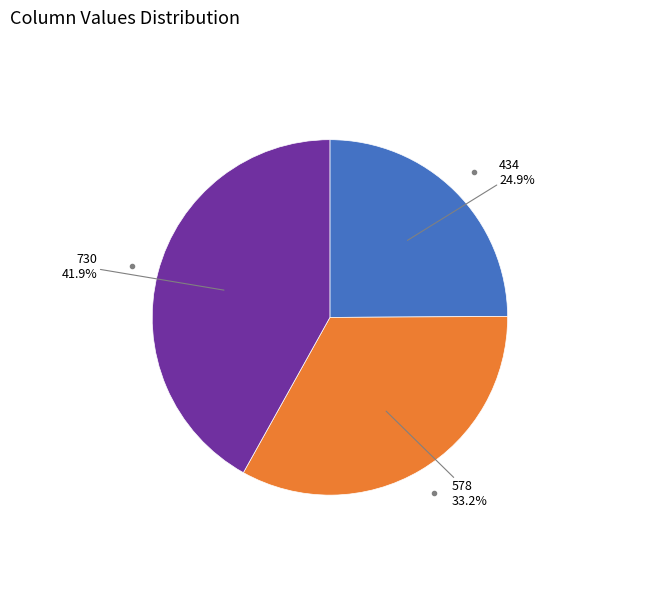

Is there a majority slice in this chart?

No